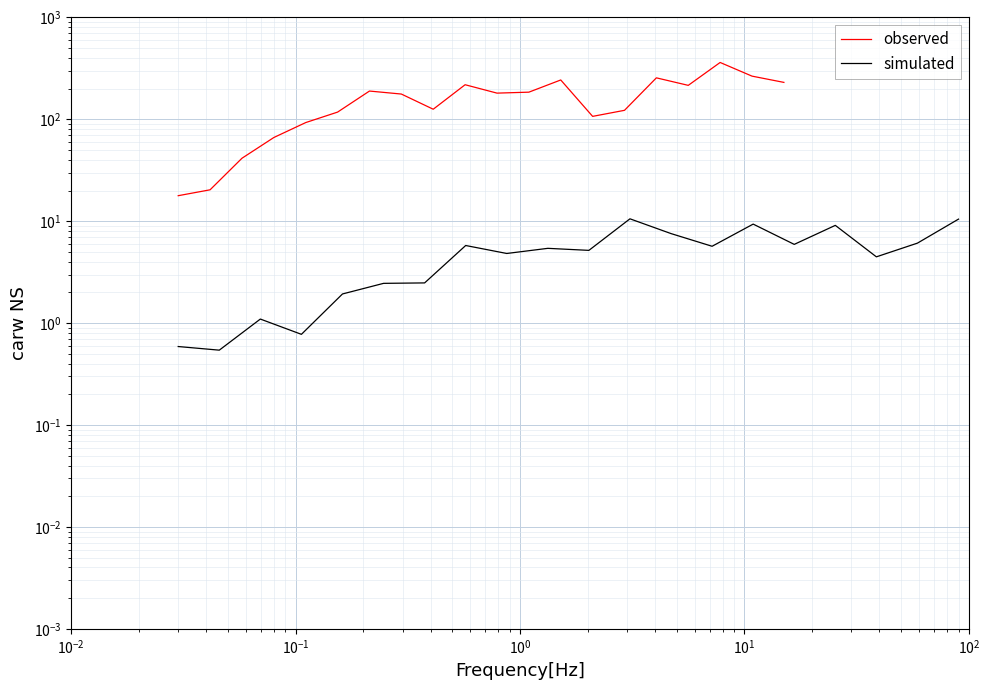

True or false: observed and simulated cross at least once.

False